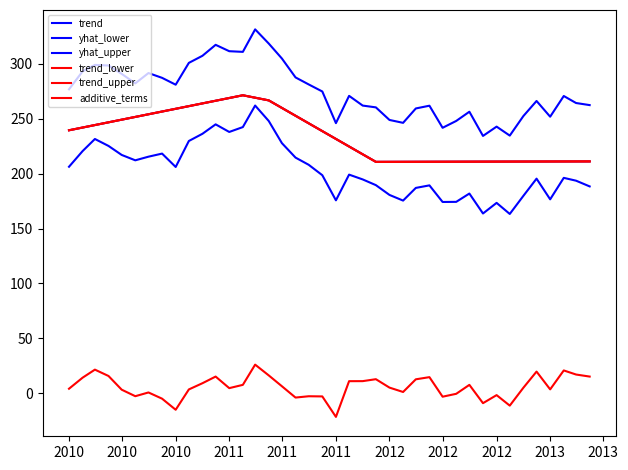

How many lines are shown in the chart?

6